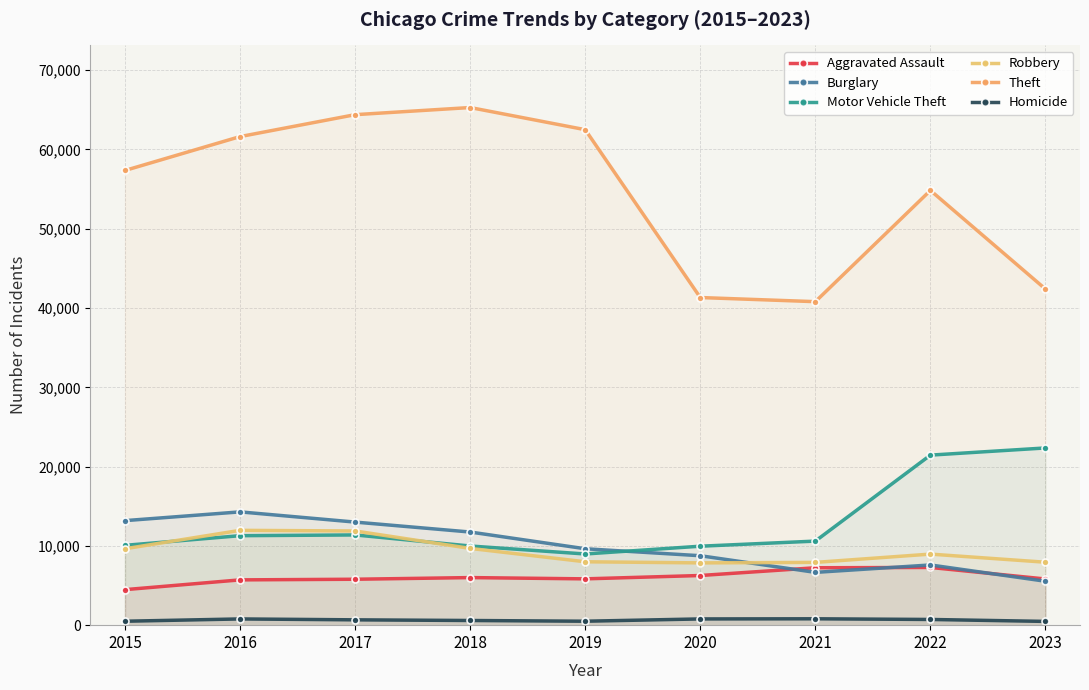

What is the value of the Homicide point at the 7th from the left?

804